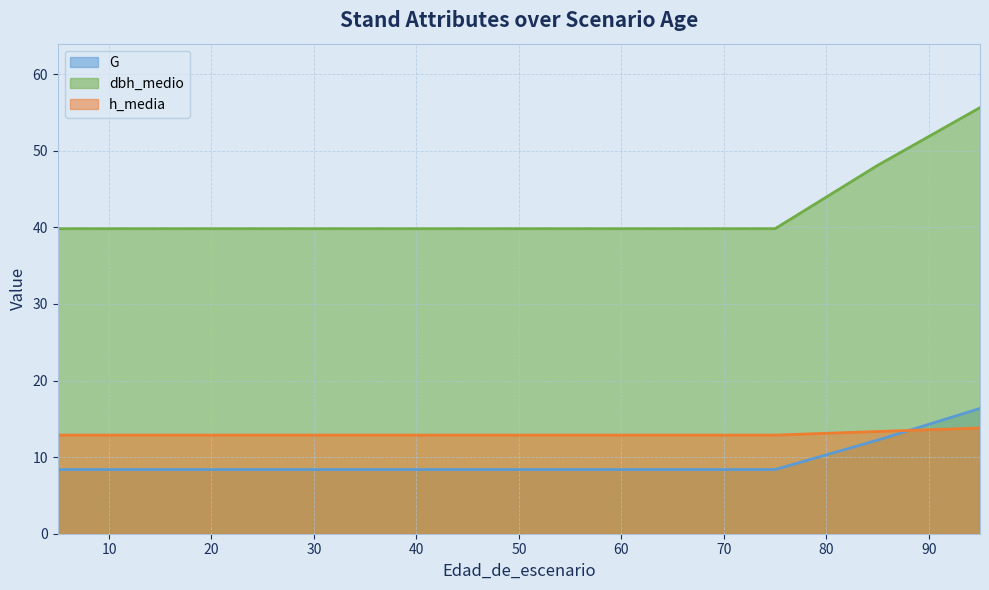

What is the greatest value displayed?

55.6